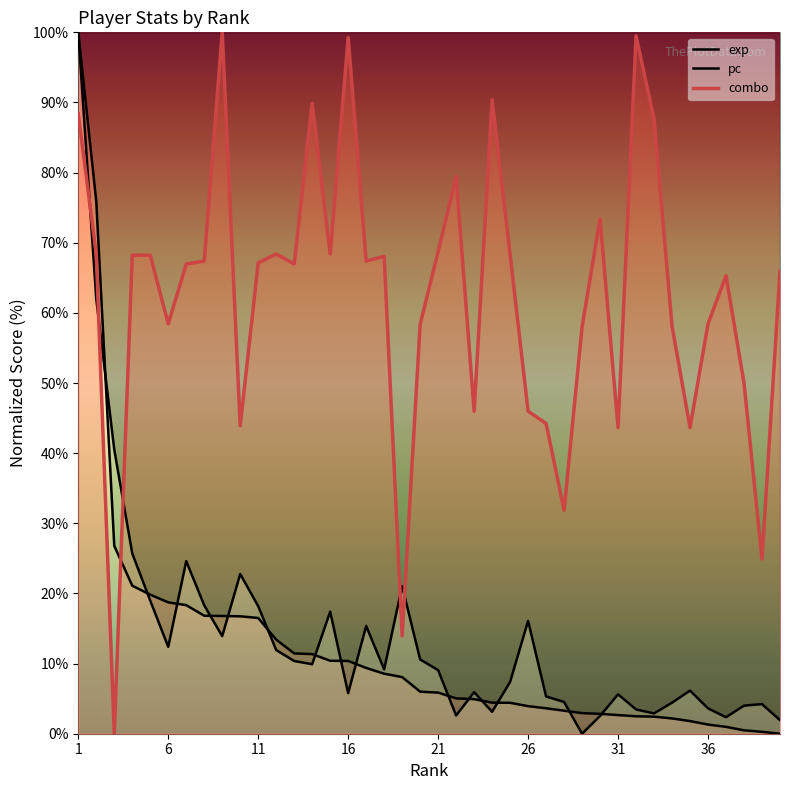

Does the chart display data point markers on the line(s)?

No